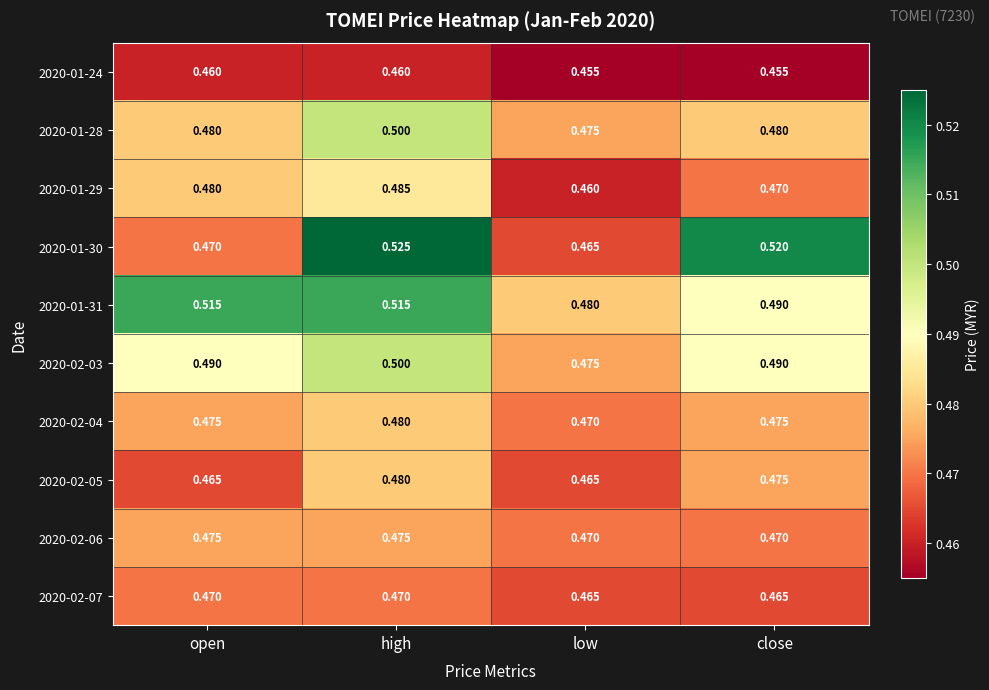

At which label is 2020-01-30 closest to 0?

low